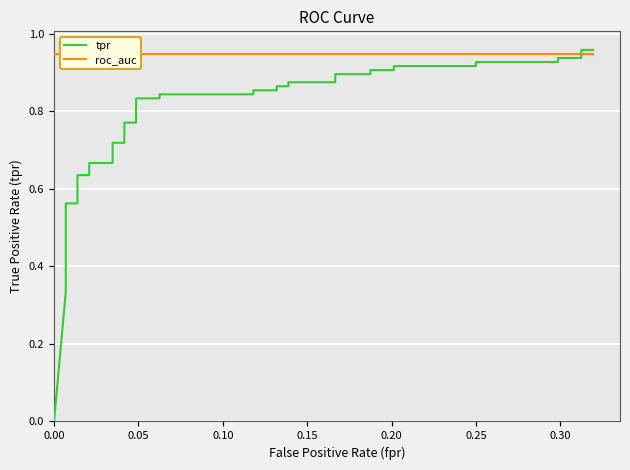

How many distinct data groups are displayed?

2